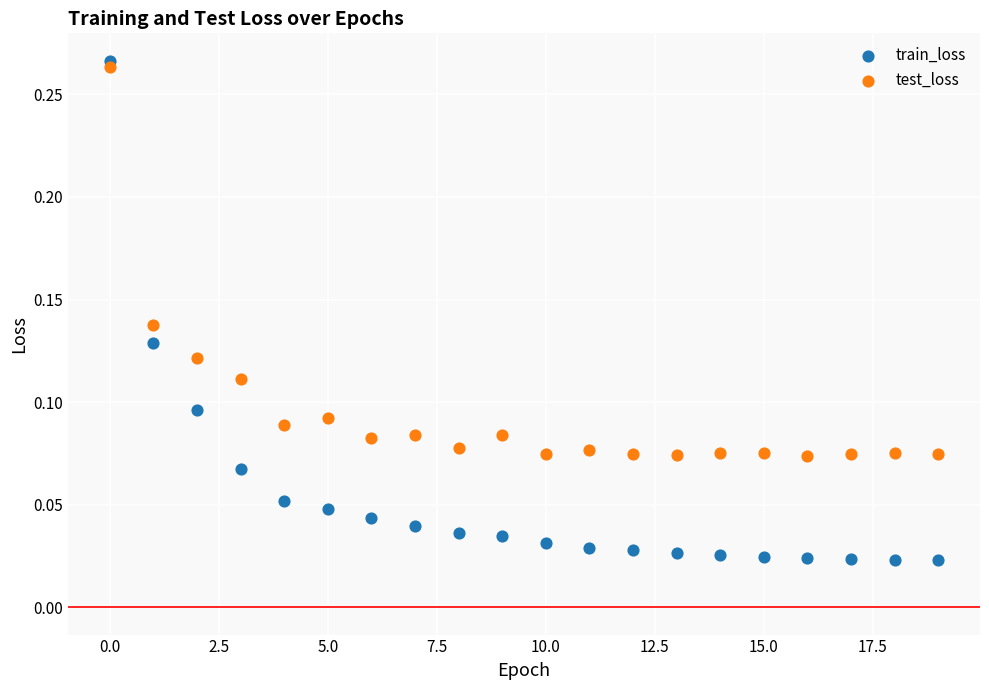

What are all the series names shown in the legend?

train_loss, test_loss